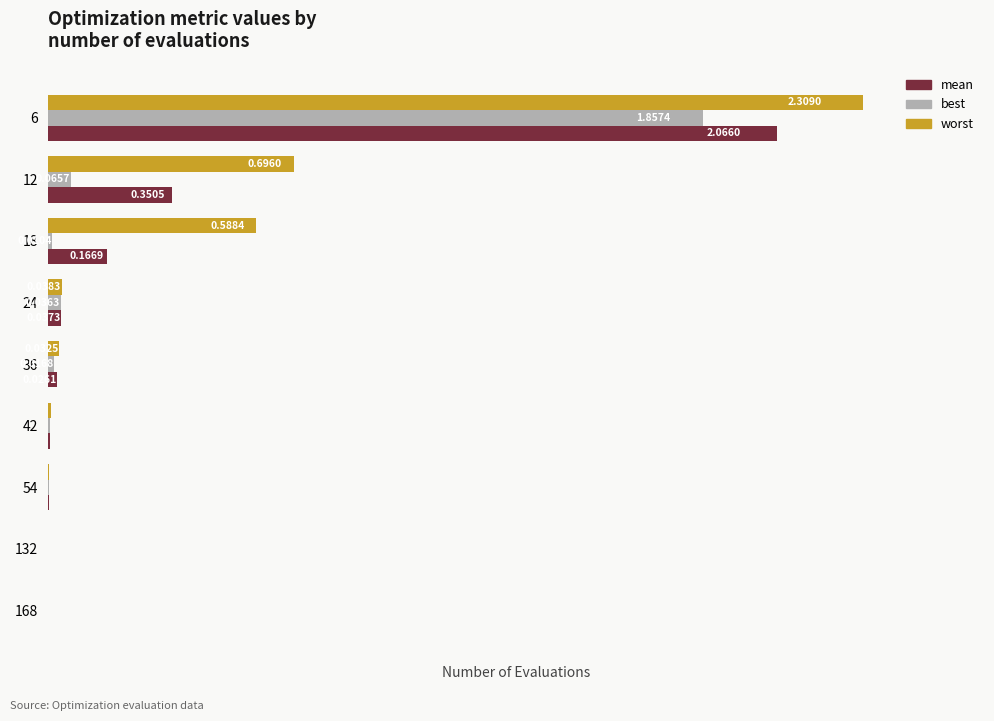

Is the value of worst at 6 greater than the value of best at 12?

Yes